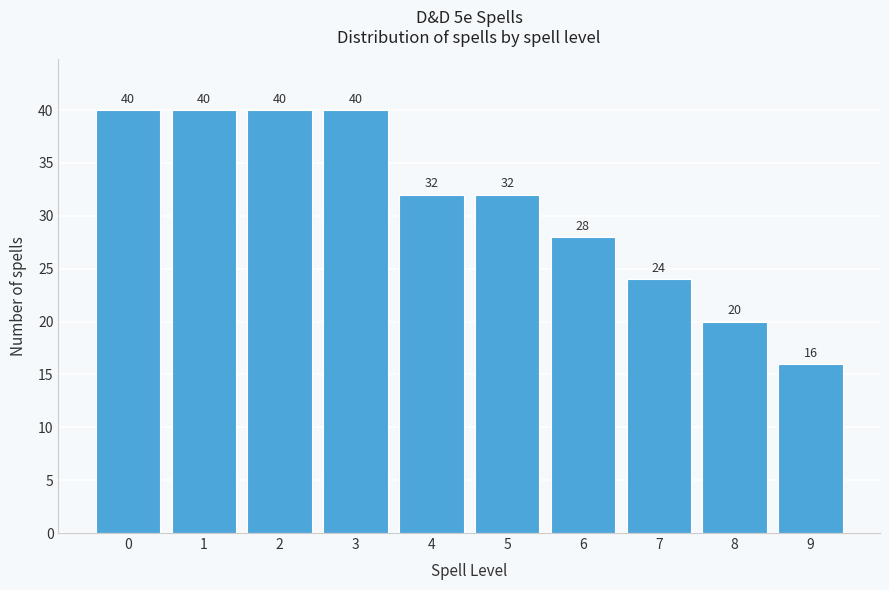

Reading right to left, what are all the values shown in this chart?

9=16	8=20	7=24	6=28	5=32	4=32	3=40	2=40	1=40	0=40